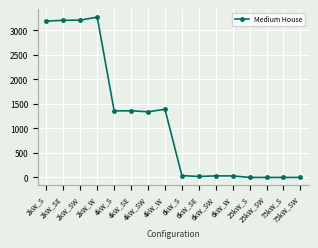

True or false: there are more than 2 points higher than both neighbors.

True